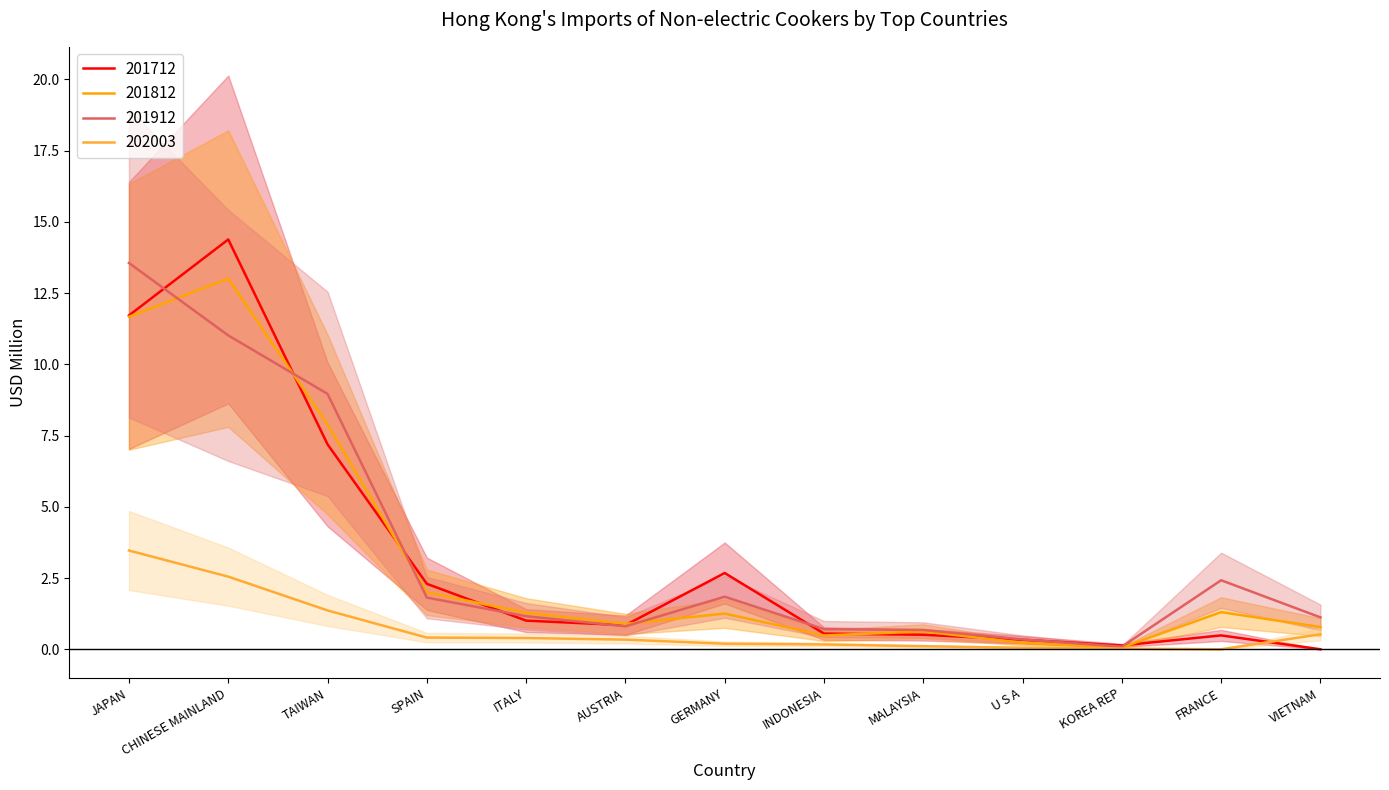

True or false: 201912 and 202003 cross at least once.

False